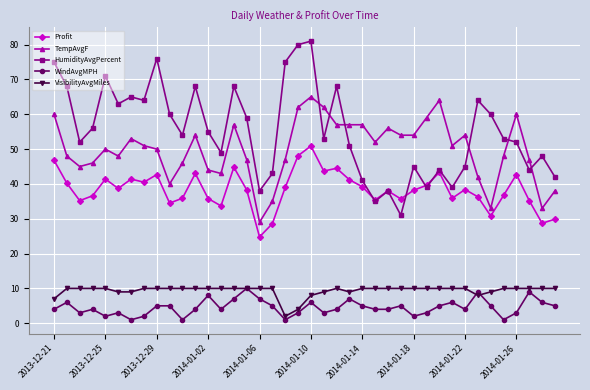

What are all the series names shown in the legend?

Profit, TempAvgF, HumidityAvgPercent, WindAvgMPH, VisibilityAvgMiles